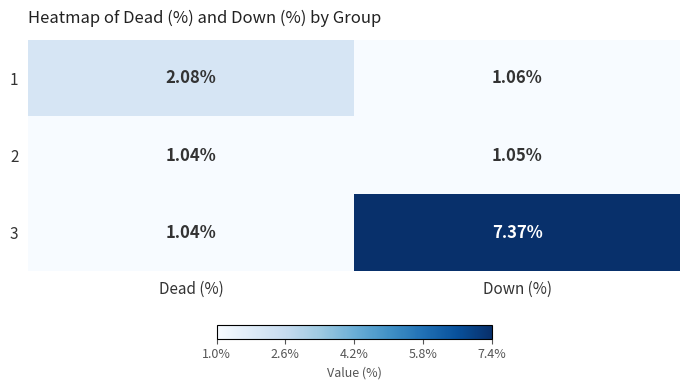

At which category does the chart reach its peak across all series?

Down (%)